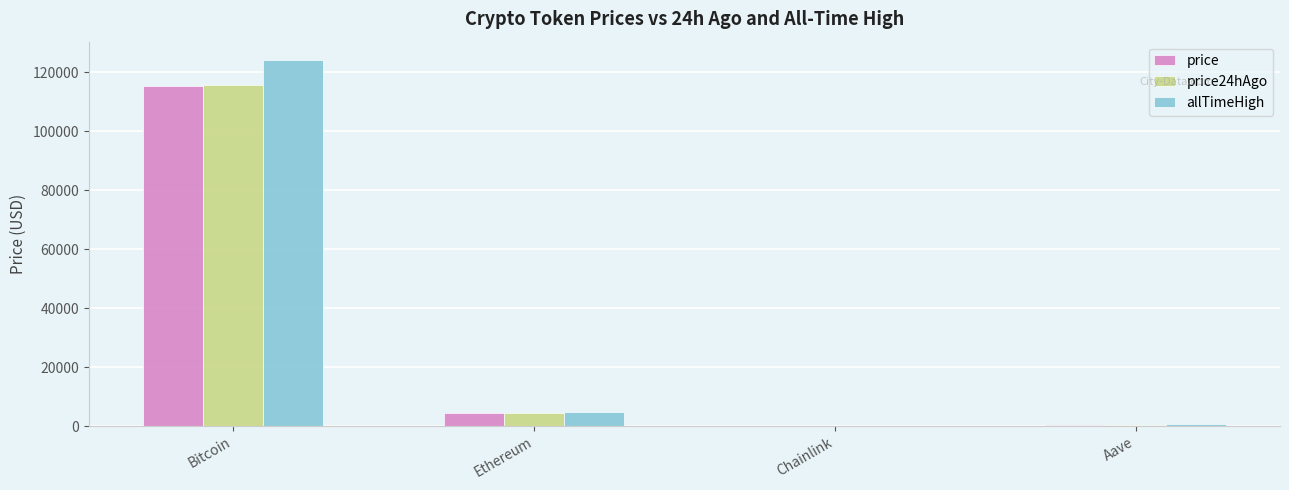

What is the sum of the price24hAgo values at Bitcoin and Aave?

116031.4